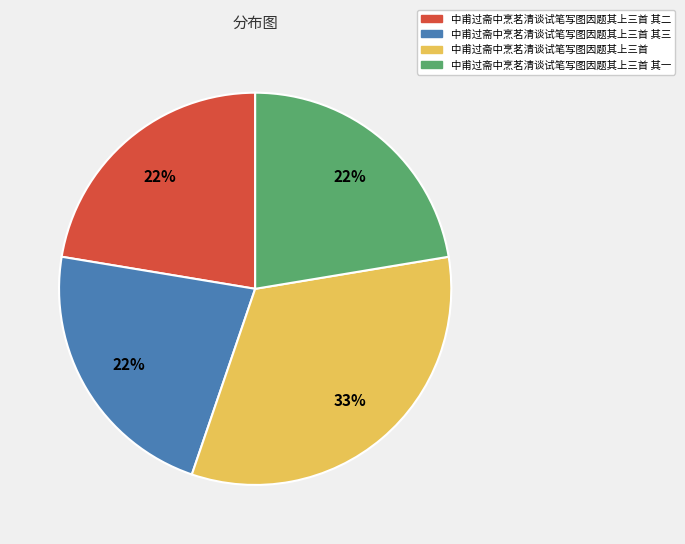

Does any single category account for the majority?

No